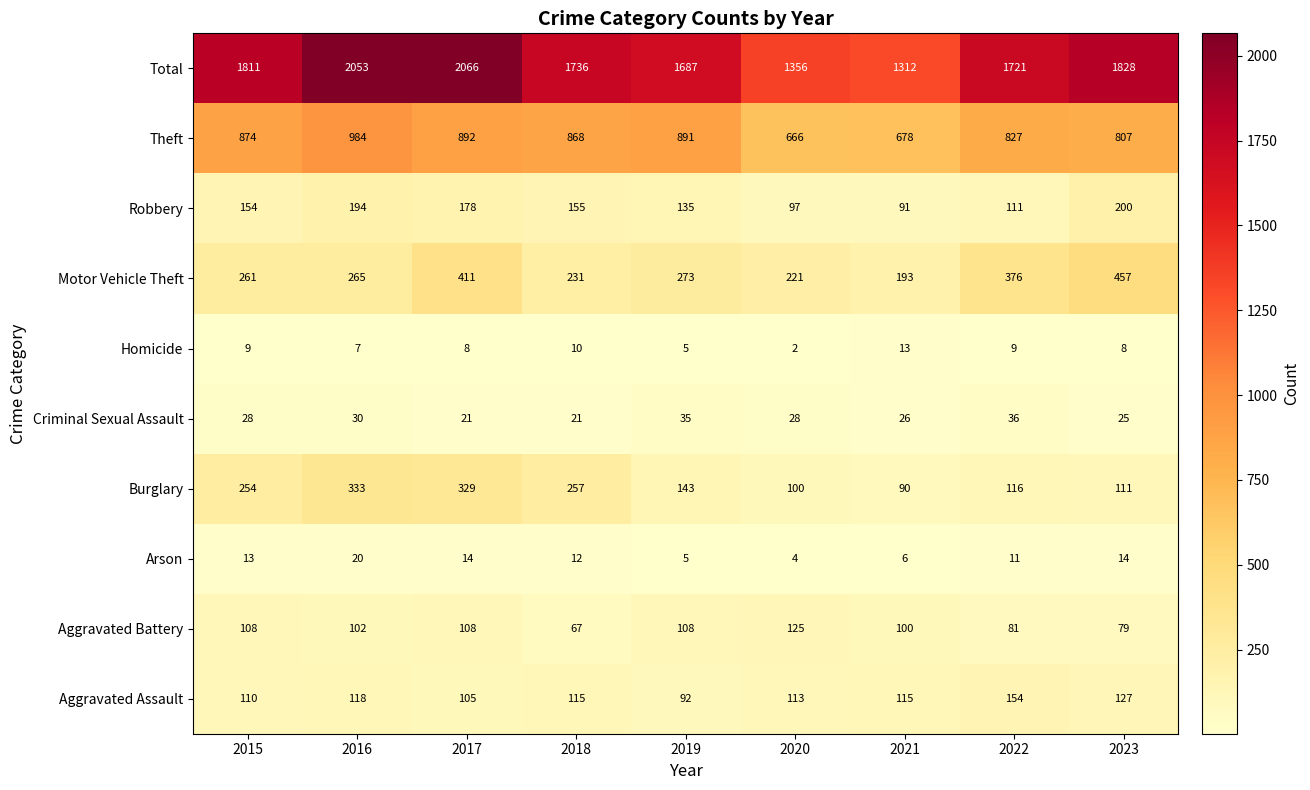

True or false: Motor Vehicle Theft has a value of 141 at 2023.

False